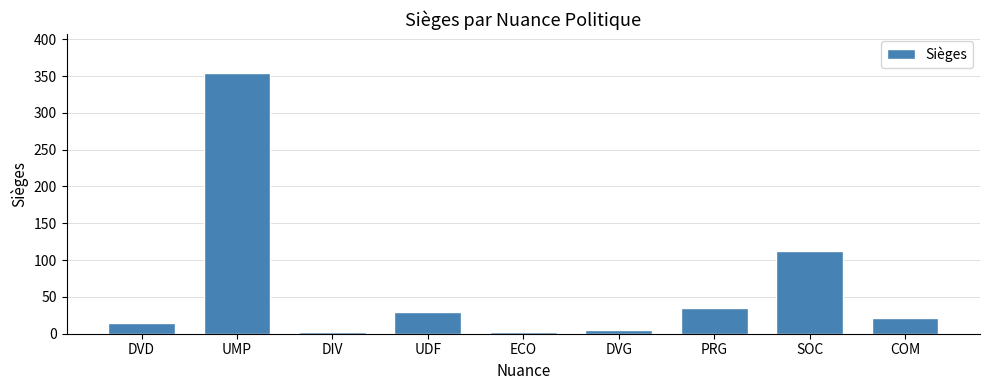

Where does the data first go above 21?

UMP